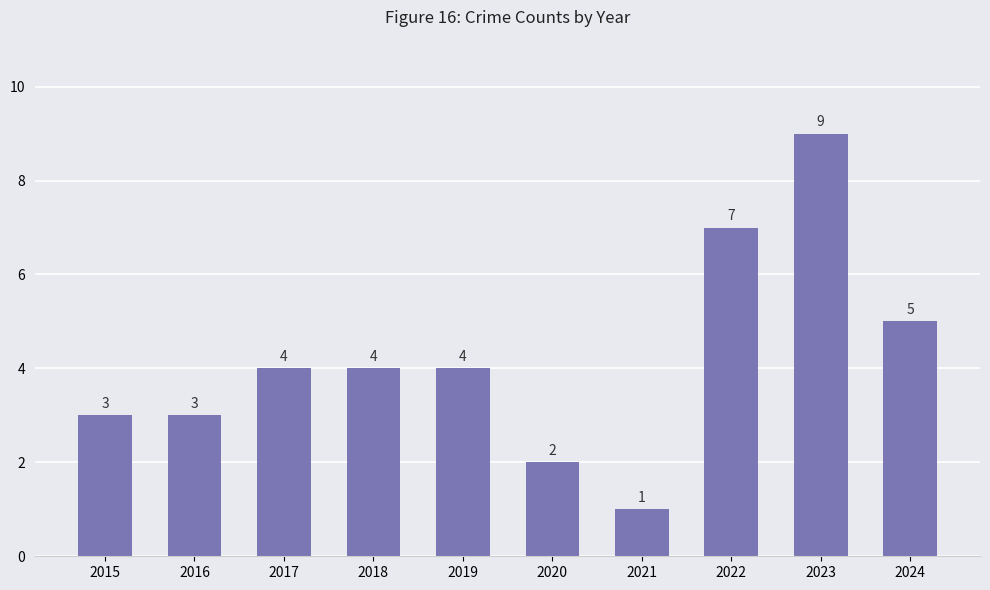

The value at 2020 is 2. True or false?

True